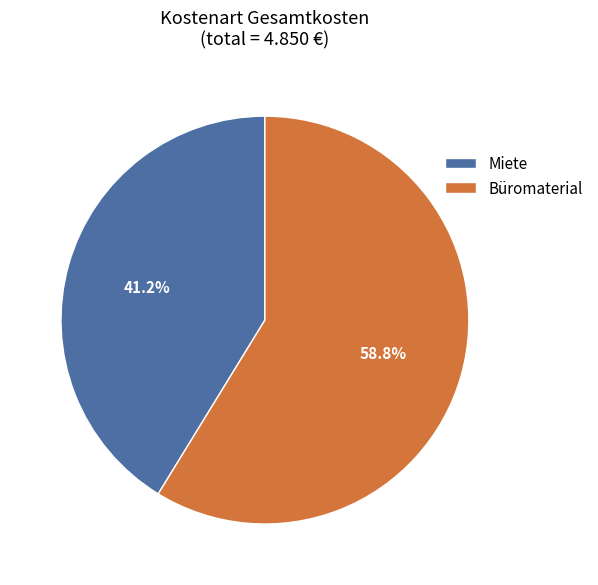

To the nearest percent, what is the combined percentage of Miete and Büromaterial?

100%